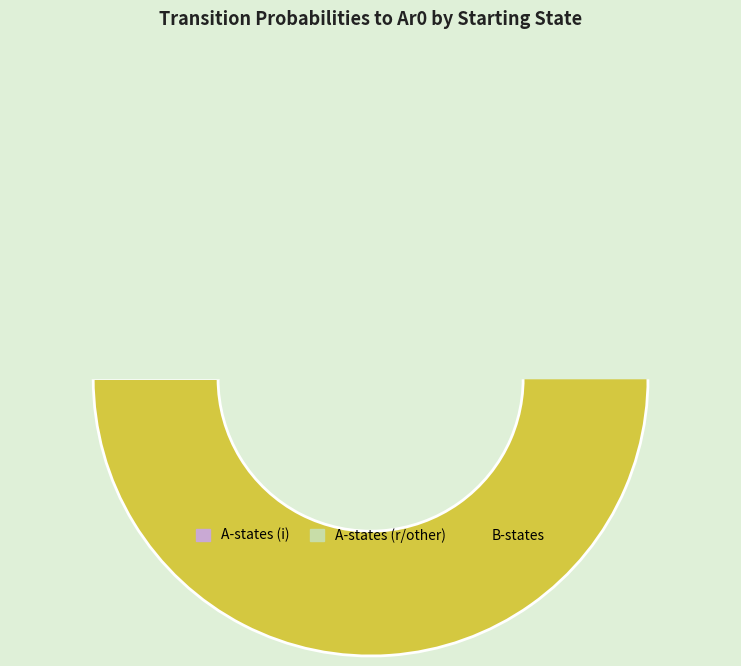

What percentage do Bi1 and Bf3 together represent?

17.6%